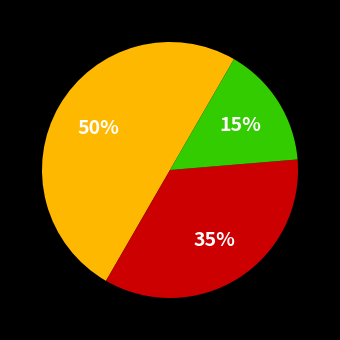

To the nearest percent, what is the average slice percentage?

33%